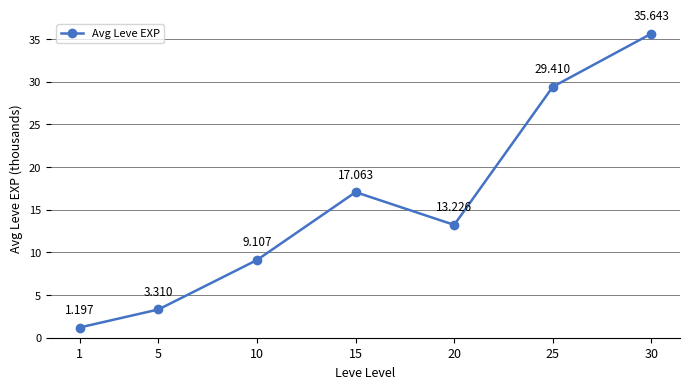

True or false: the data has more than 1 interior local peaks.

False